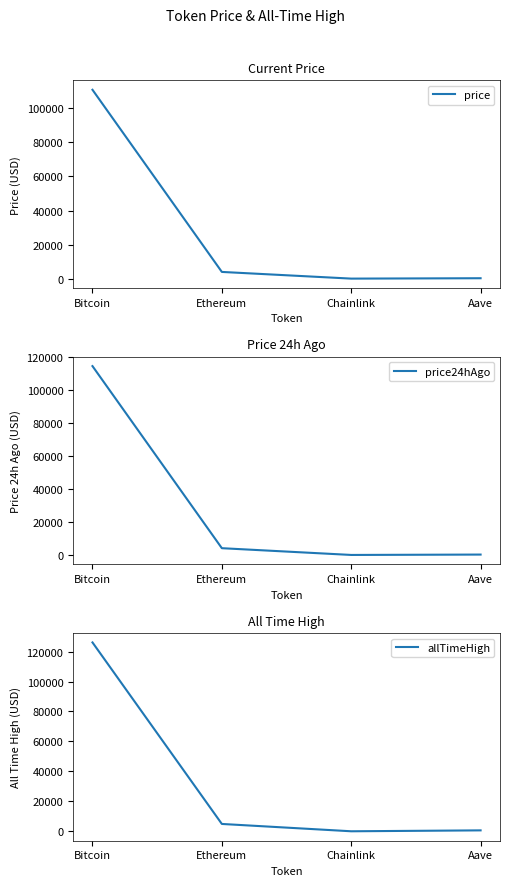

List the series in order of their peak value, highest first.

allTimeHigh, price24hAgo, price